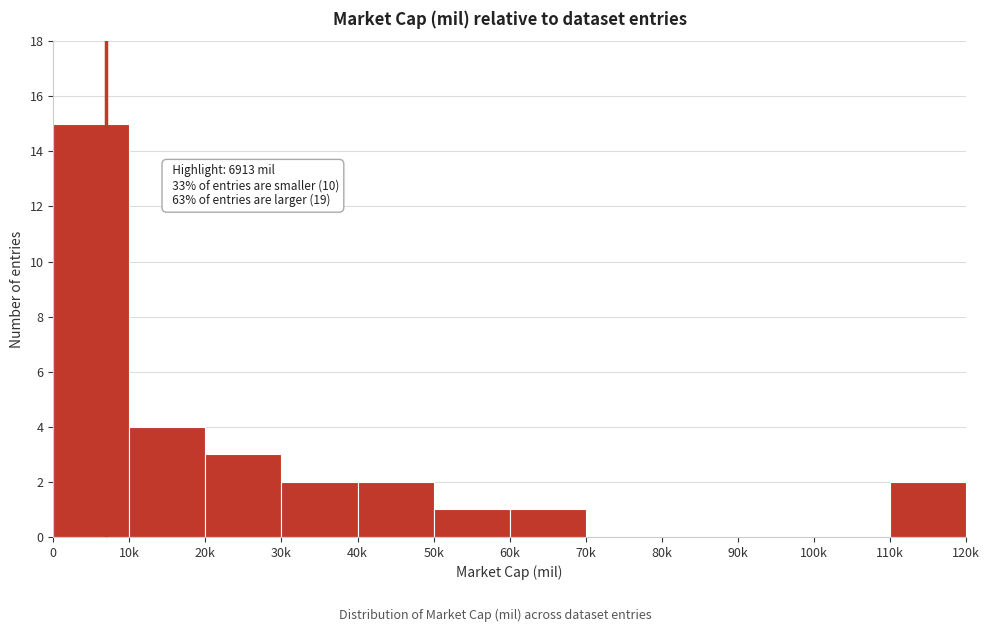

Reading left to right, extract all data points from this chart.

0=15	10k=4	20k=3	30k=2	40k=2	50k=1	60k=1	70k=0	80k=0	90k=0	100k=0	110k=2